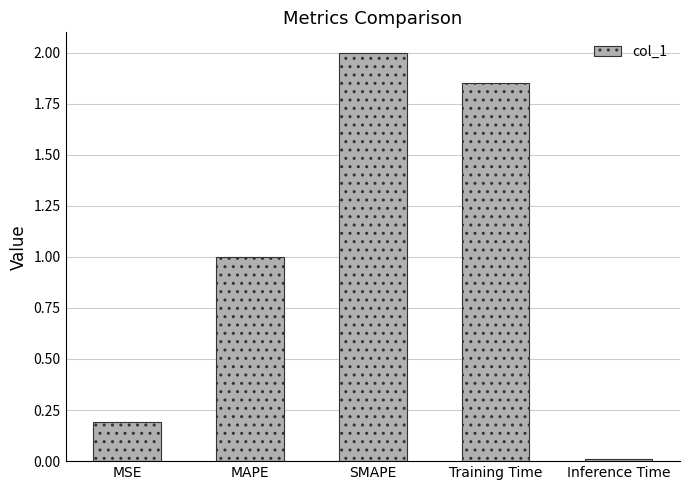

Which category has the lowest value across all series?

Inference Time